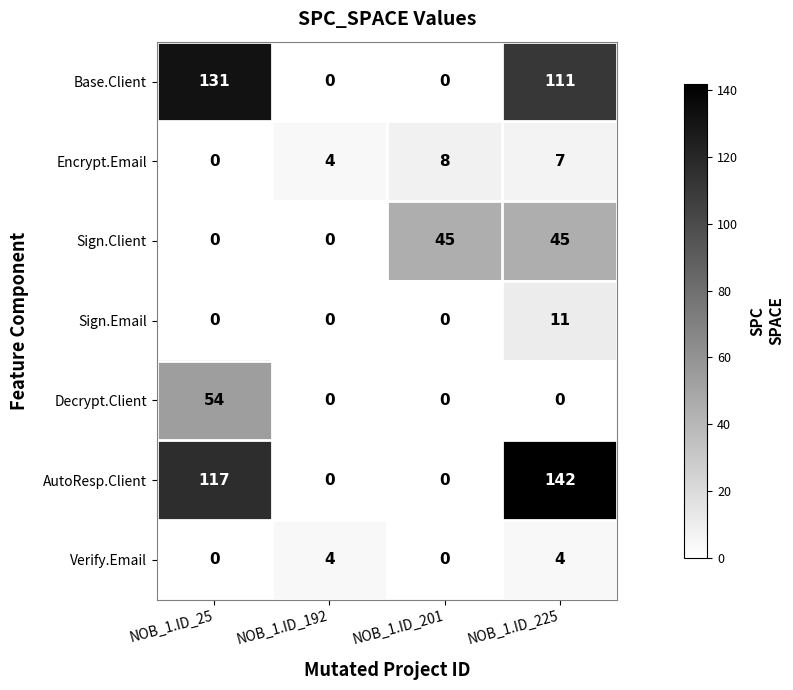

What is the maximum value for Sign.Client?

45